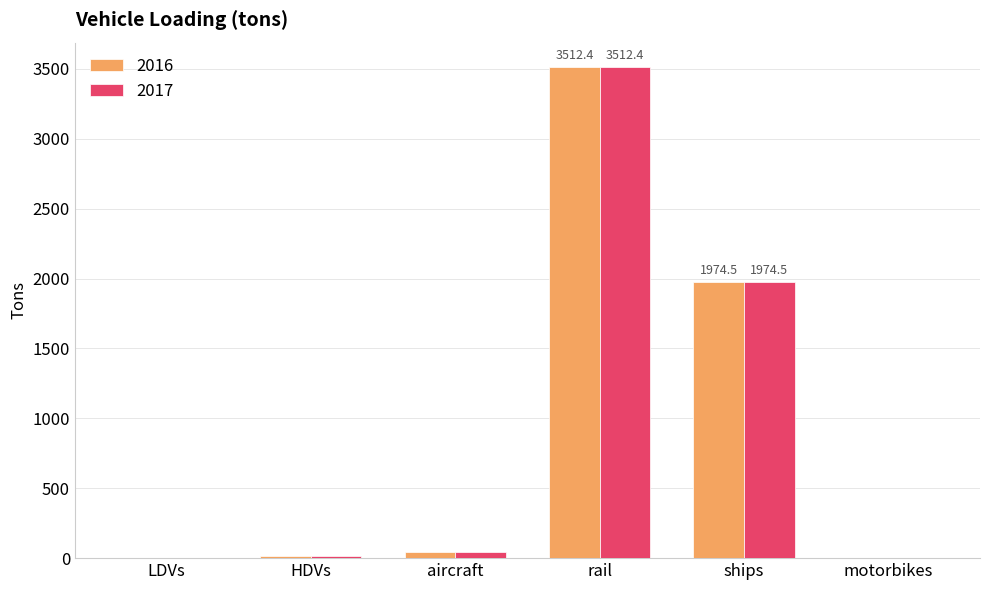

What is the difference between the 2017 values at LDVs and motorbikes?

1.0